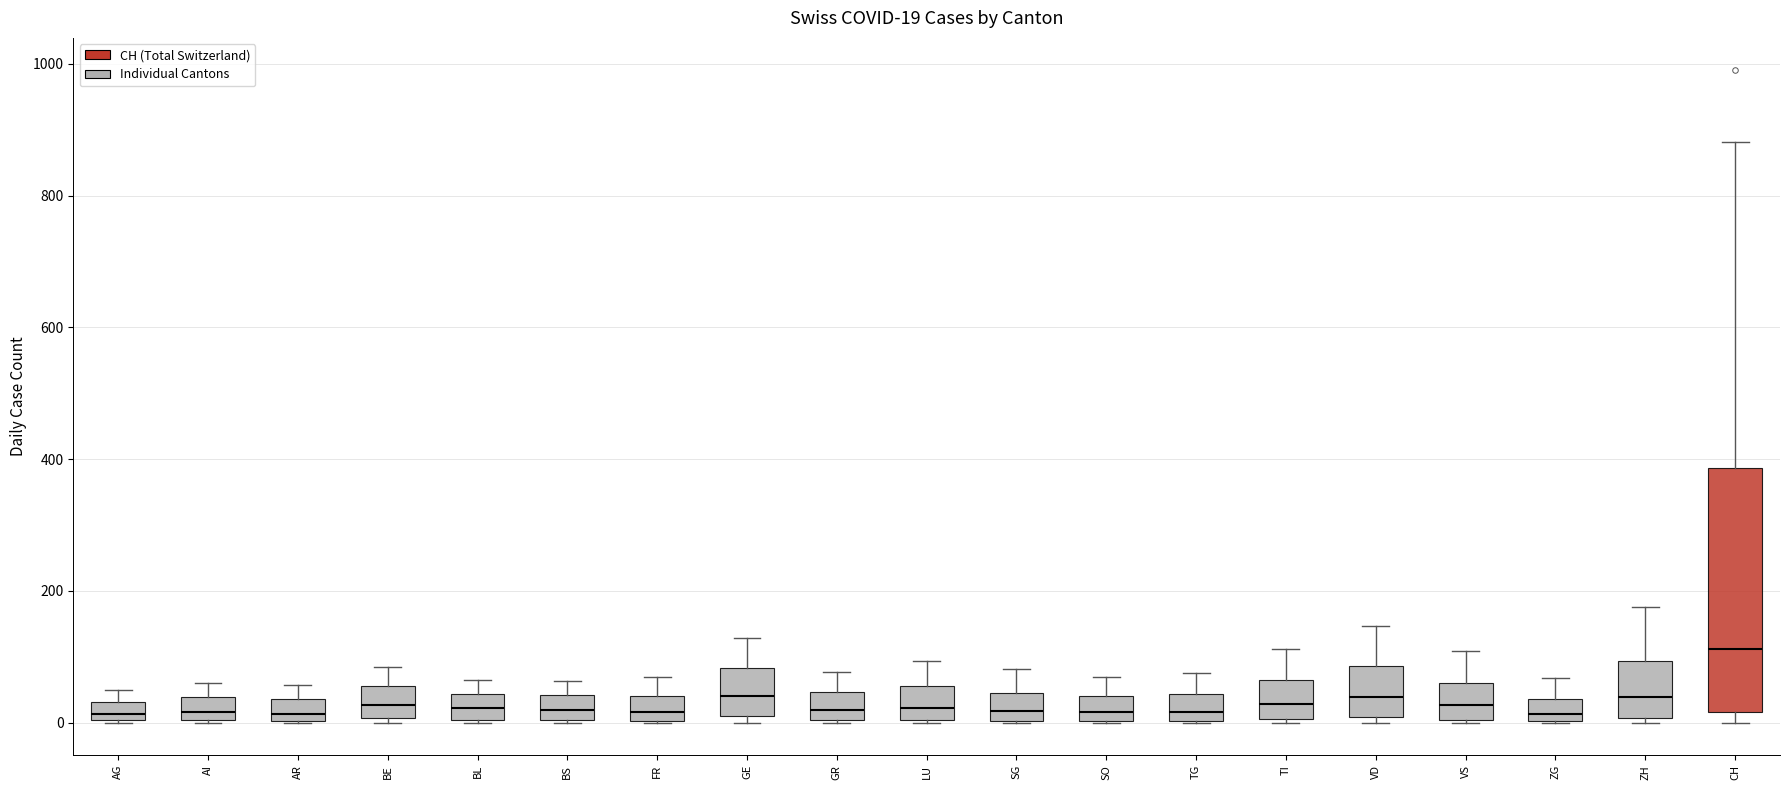

Which box is the tallest, from its lower edge to its upper edge?

CH